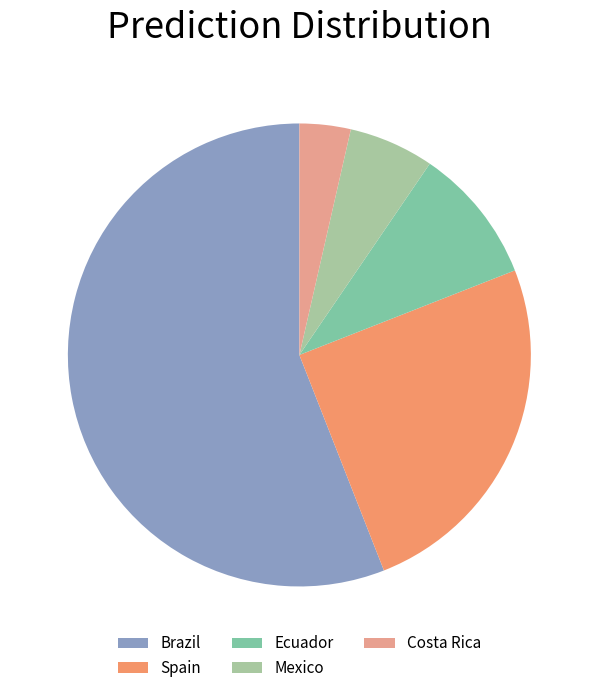

Between Ecuador and Spain, which is larger?

Spain